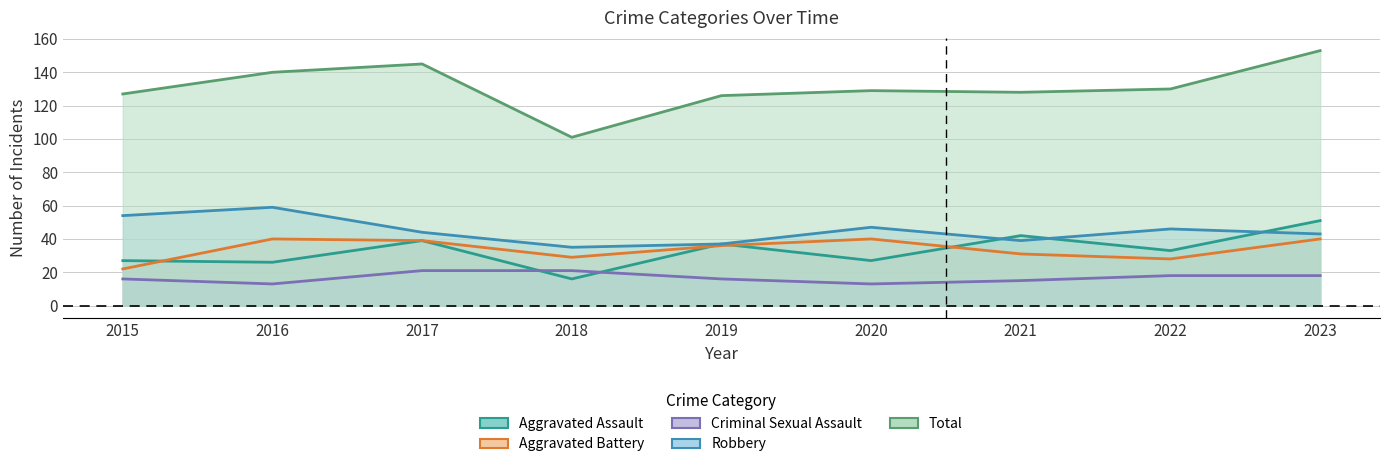

How many distinct data groups are displayed?

5